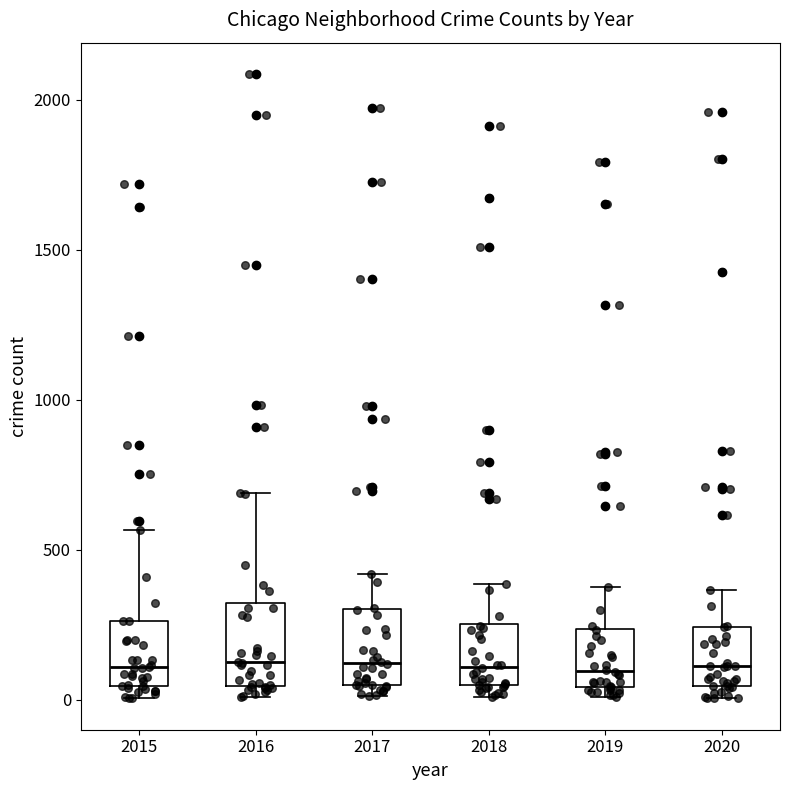

Where does the median line of the box at x = 2015 sit on the y-axis? The values are not printed on the chart, so give them approximately, as read against the axis.

100